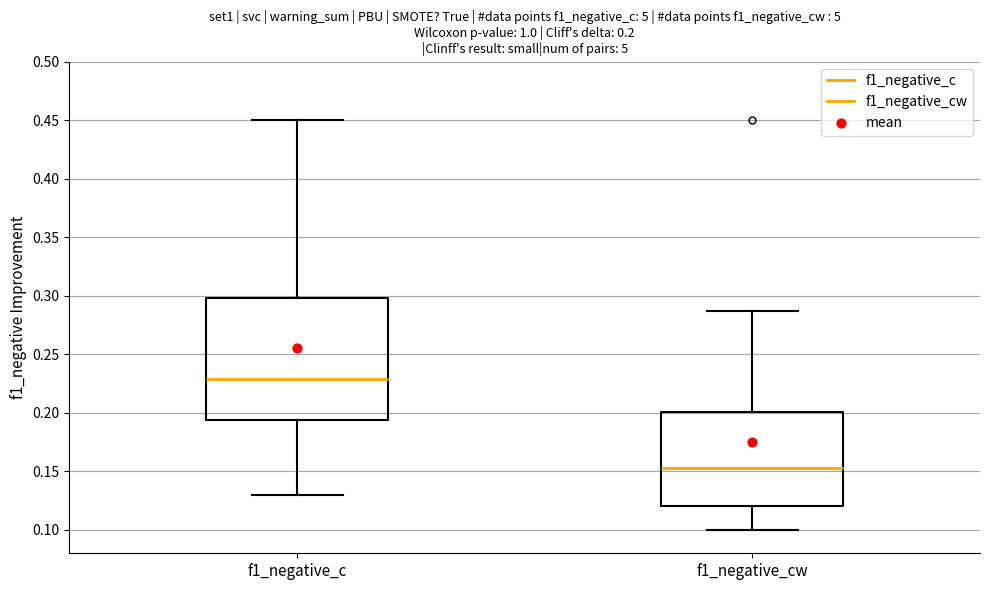

Comparing the boxes themselves (not the whiskers), which one is the tallest?

f1_negative_c